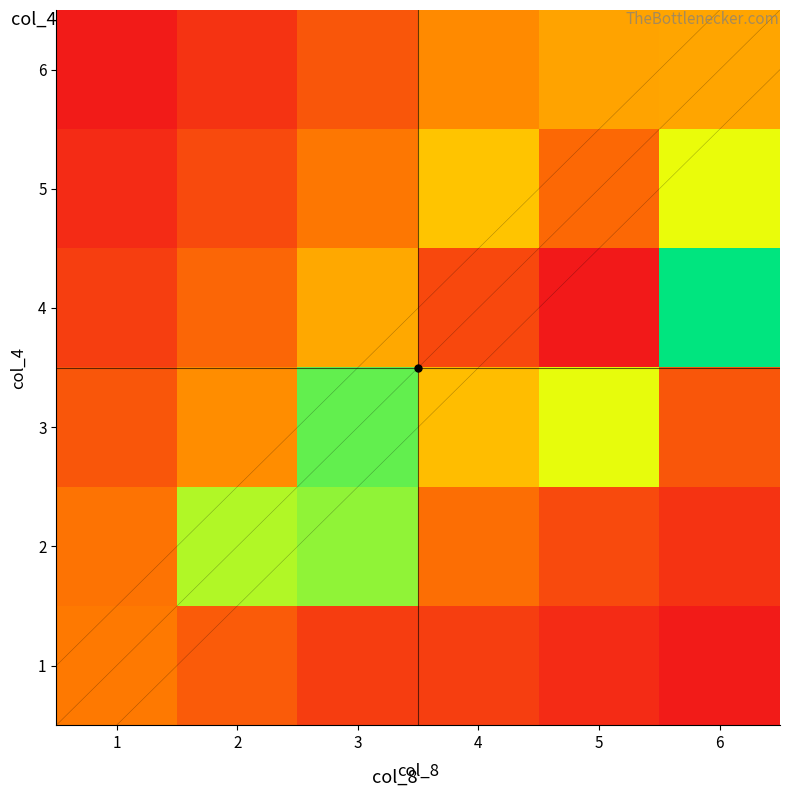

Reading left to right, extract all data points from this chart.

1: 1=0.4	2=0.3	3=0.2	4=0.3	5=0.2	6=0.2
2: 1=0.4	2=0.8	3=0.8	4=0.4	5=0.3	6=0.2
3: 1=0.3	2=0.5	3=0.9	4=0.6	5=0.7	6=0.3
4: 1=0.3	2=0.4	3=0.5	4=0.3	5=0.1	6=1.0
5: 1=0.2	2=0.3	3=0.4	4=0.6	5=0.4	6=0.7
6: 1=0.2	2=0.2	3=0.3	4=0.5	5=0.5	6=0.5